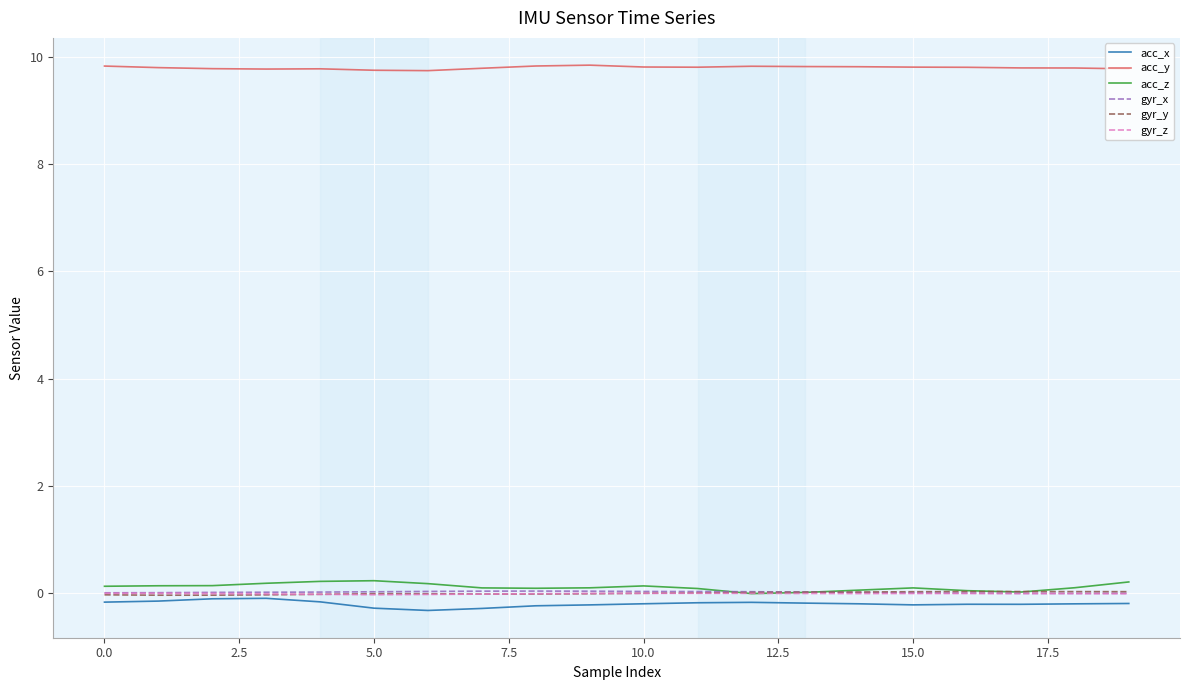

What is the minimum value shown in the chart?

-0.3